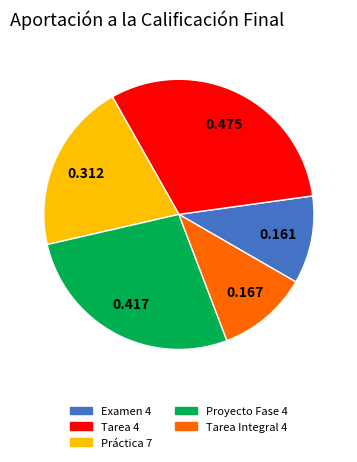

Is there any slice that represents more than half of the pie?

No